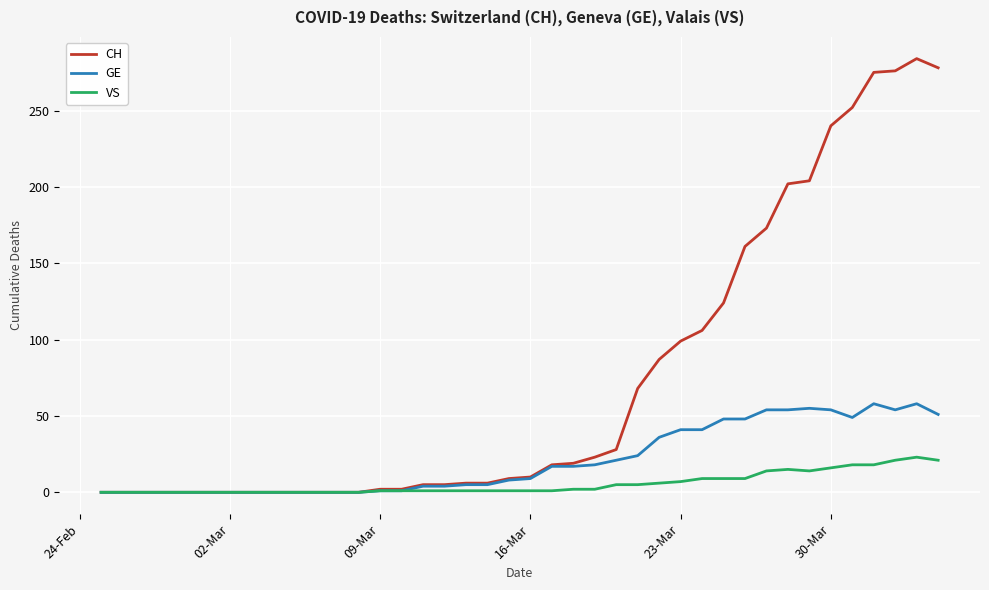

What is the highest value of the CH series?

284